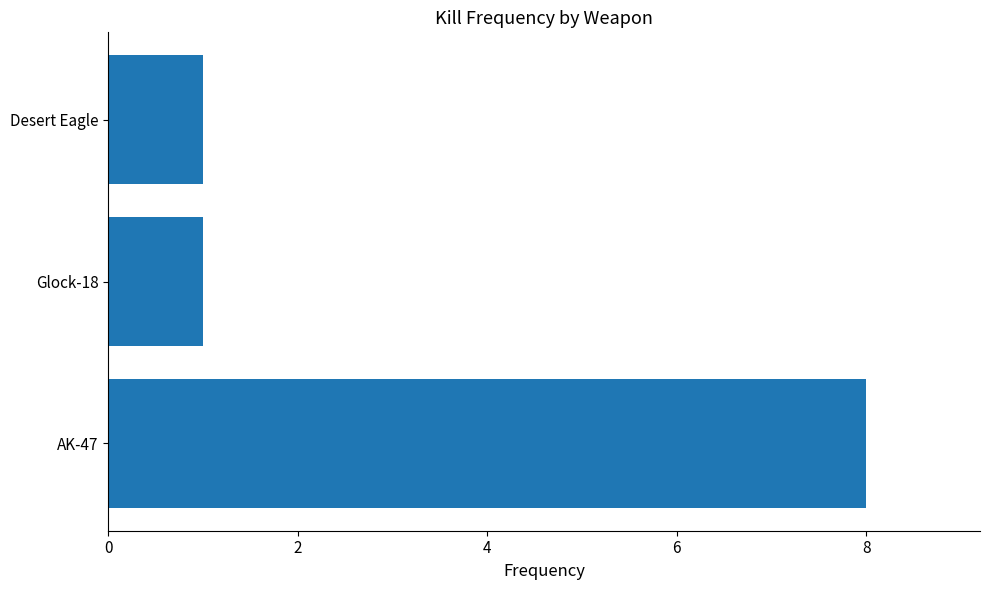

Does the chart contain any negative values?

No